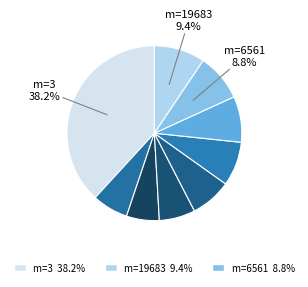

Count the number of slices in the pie.

9